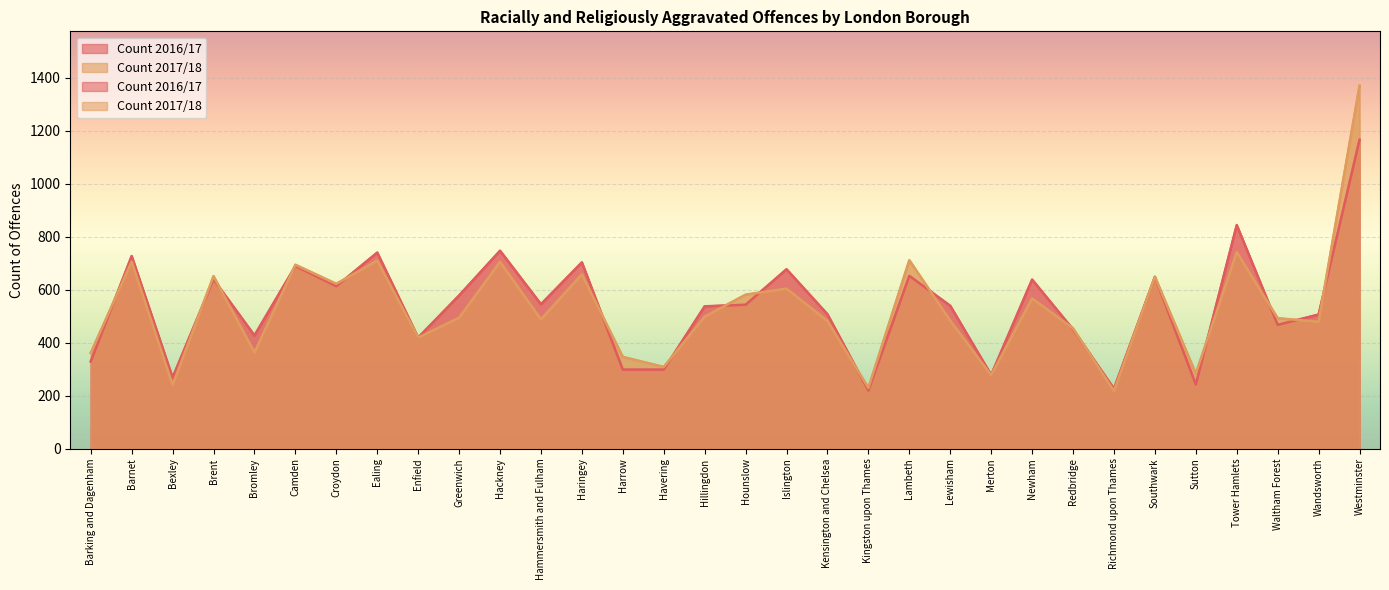

How many lines are shown in the chart?

2